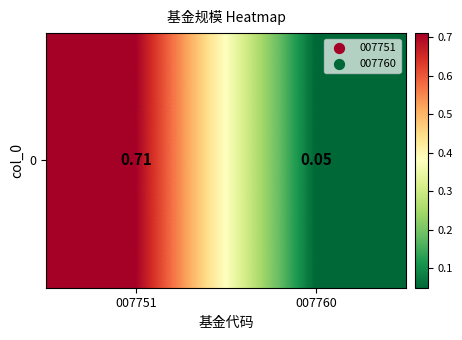

The value at 007751 is 1.0. True or false?

False